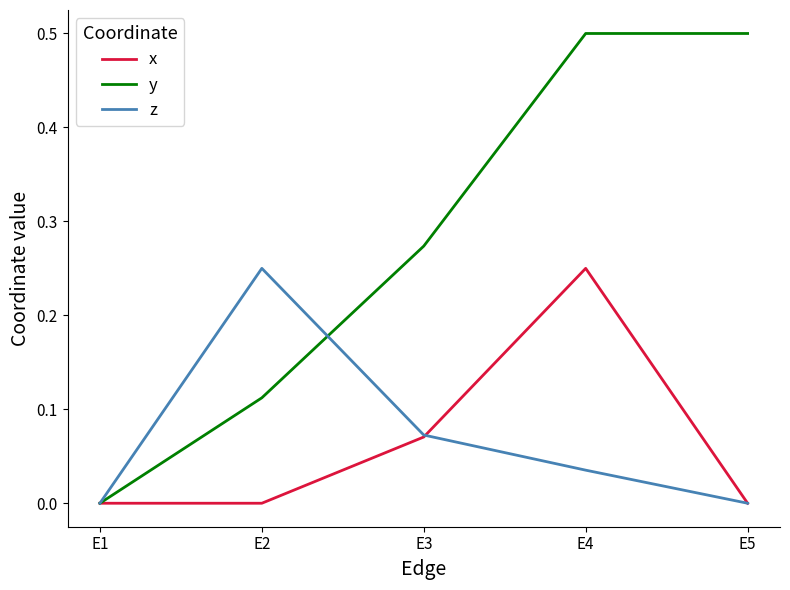

The x series shows -0.2 at E2. True or false?

False